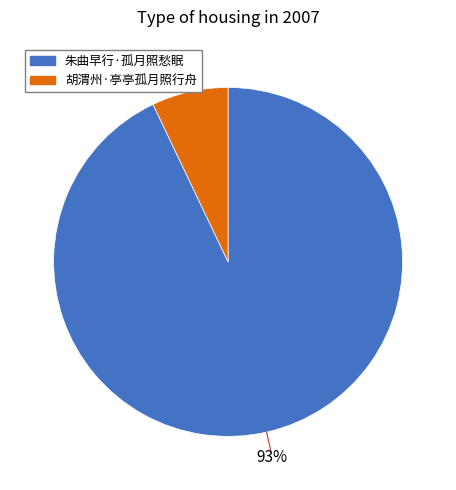

To the nearest percent, what is the difference between the 胡渭州·亭亭孤月照行舟 and 朱曲早行·孤月照愁眠 slice percentages?

86%